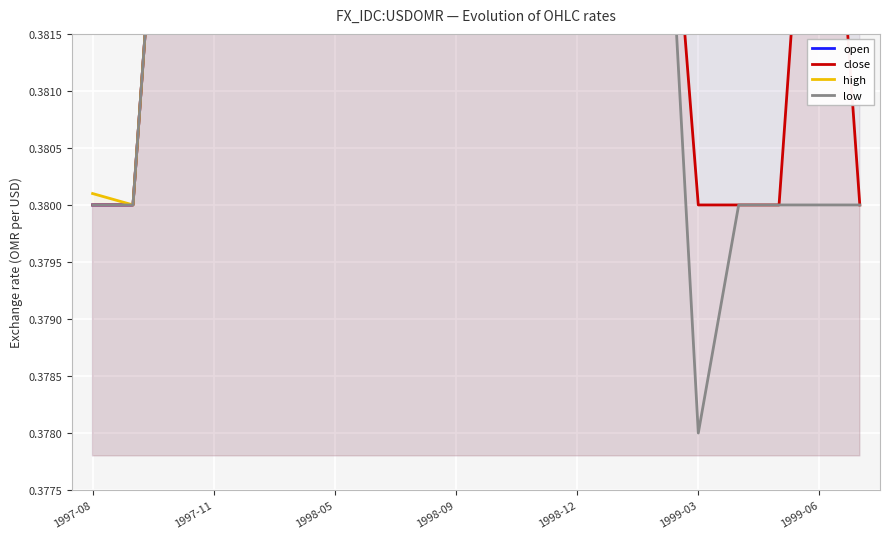

The close series shows 0.1 at 1997-11. True or false?

False